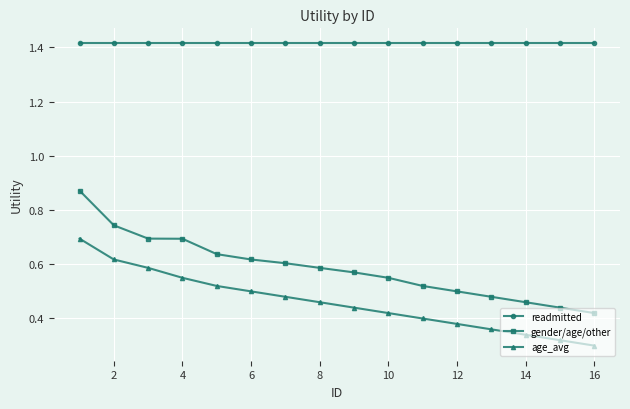

Which series has the largest total across all categories?

readmitted